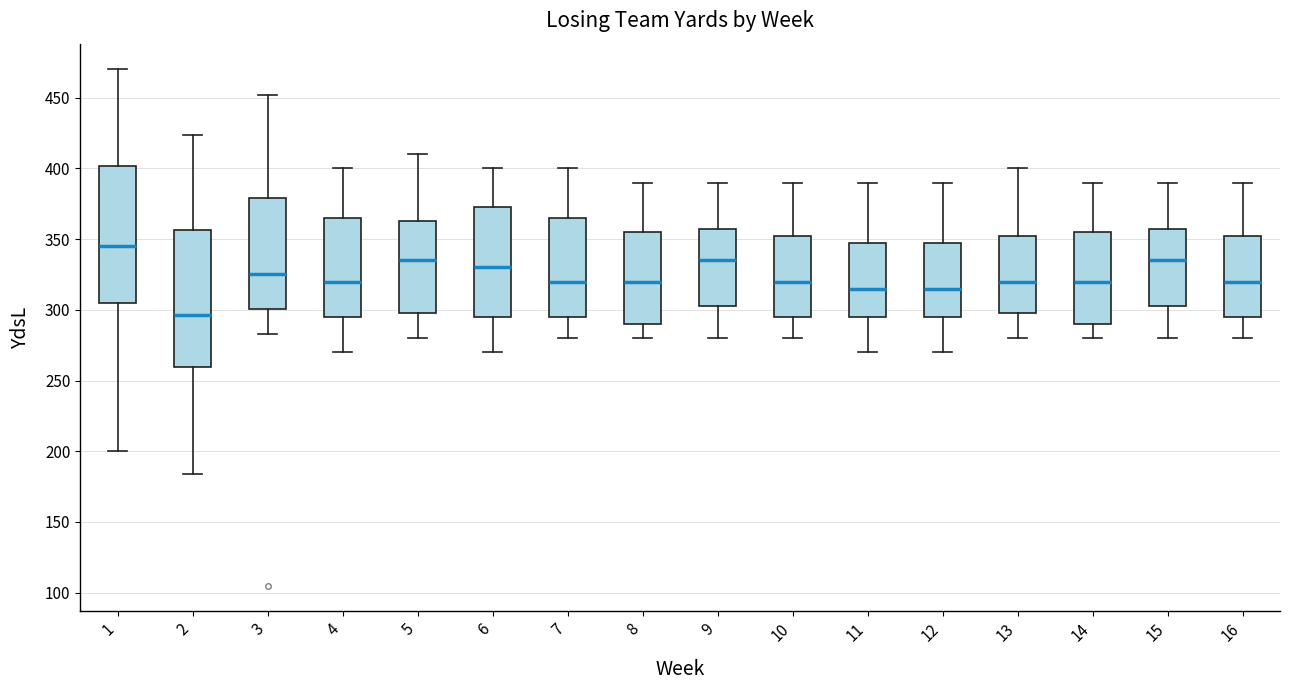

Reading left to right, transcribe this box plot: for each box, give where its median line is, the range the box spans, and where its two whiskers end, as read against the y-axis. The values are not printed on the chart, so give them approximately, as read against the axis.

1: median 345, box 305 to 400, whiskers 200 to 470
2: median 295, box 260 to 355, whiskers 185 to 425
3: median 325, box 300 to 380, whiskers 285 to 450
4: median 320, box 295 to 365, whiskers 270 to 400
5: median 335, box 300 to 365, whiskers 280 to 410
6: median 330, box 295 to 375, whiskers 270 to 400
7: median 320, box 295 to 365, whiskers 280 to 400
8: median 320, box 290 to 355, whiskers 280 to 390
9: median 335, box 305 to 360, whiskers 280 to 390
10: median 320, box 295 to 355, whiskers 280 to 390
11: median 315, box 295 to 350, whiskers 270 to 390
12: median 315, box 295 to 350, whiskers 270 to 390
13: median 320, box 300 to 355, whiskers 280 to 400
14: median 320, box 290 to 355, whiskers 280 to 390
15: median 335, box 305 to 360, whiskers 280 to 390
16: median 320, box 295 to 355, whiskers 280 to 390